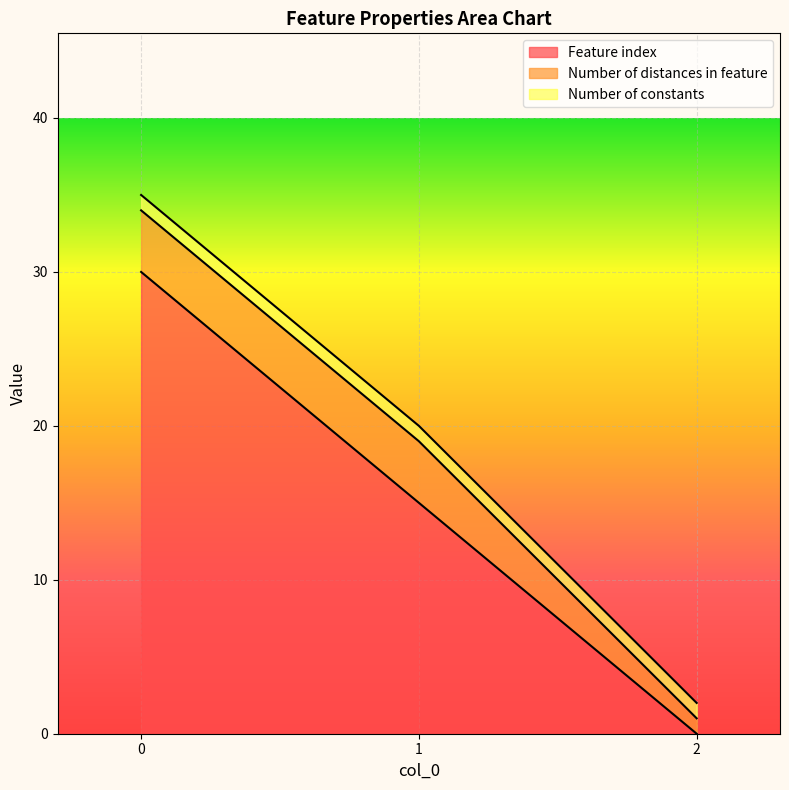

True or false: Number of constants has a value of 0 at 2.

False